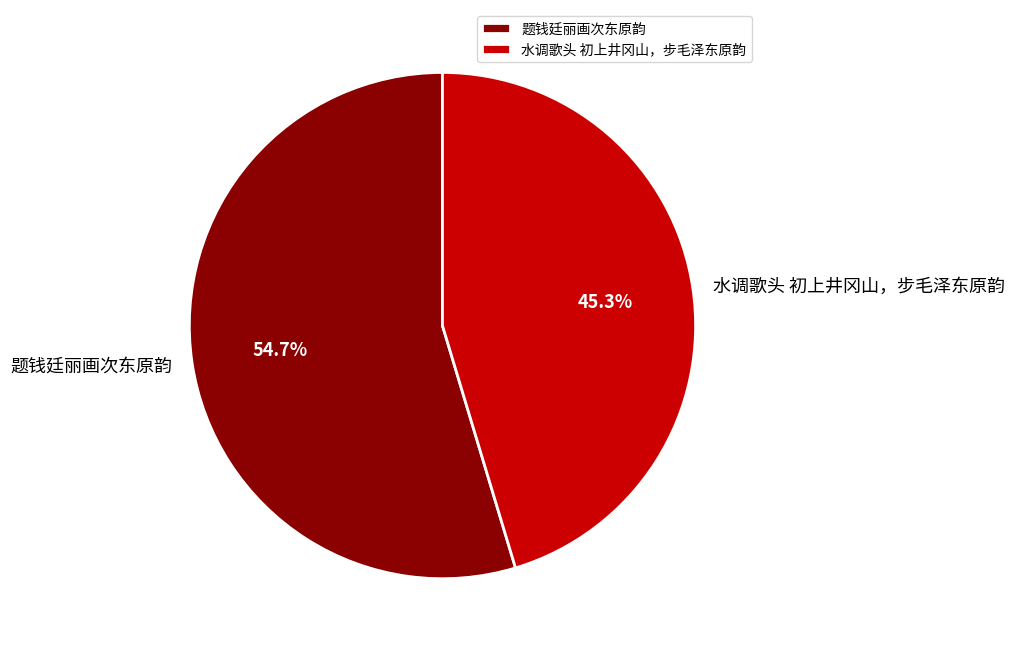

Between 水调歌头 初上井冈山，步毛泽东原韵 and 题钱廷丽画次东原韵, which is larger?

题钱廷丽画次东原韵